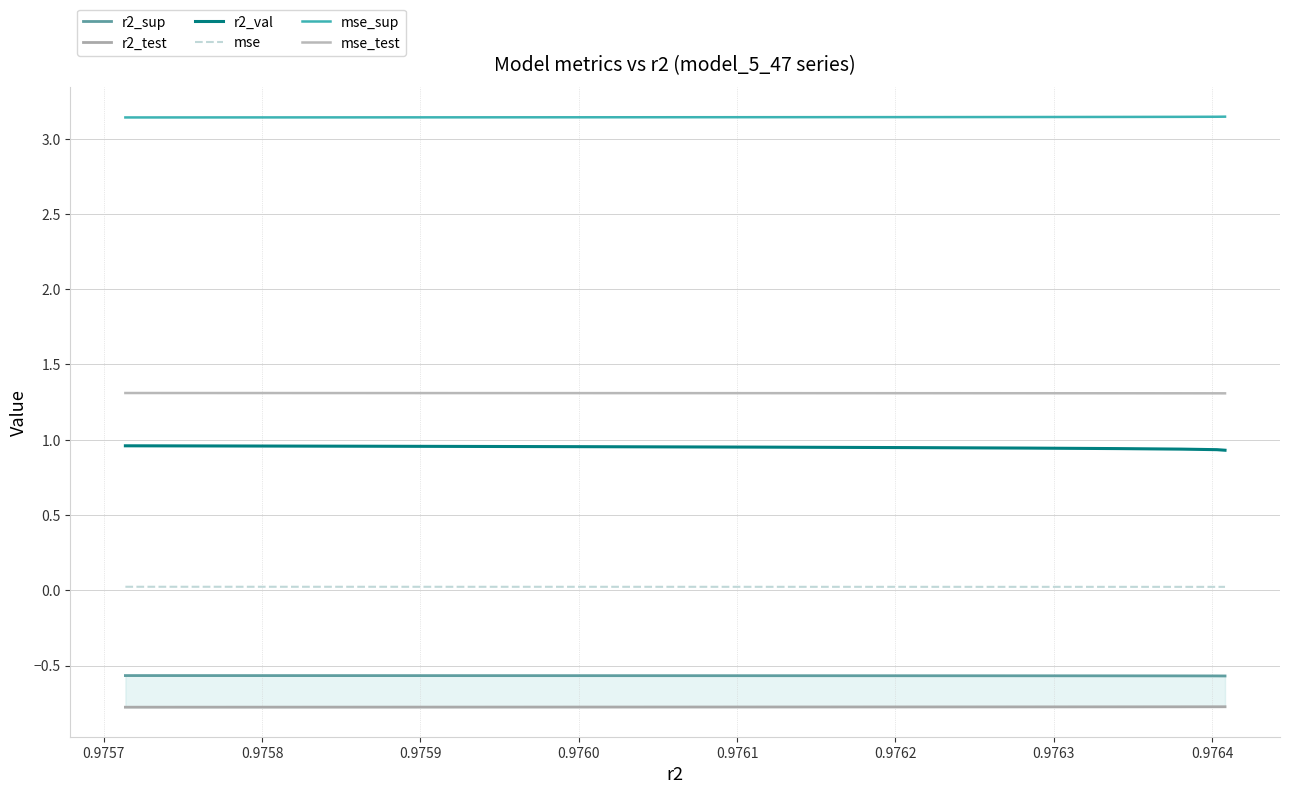

Reading left to right, transcribe all the data shown in this chart.

r2_sup: -0.6	-0.6	-0.6	-0.6	-0.6	-0.6	-0.6	-0.6	-0.6	-0.6
r2_test: -0.8	-0.8	-0.8	-0.8	-0.8	-0.8	-0.8	-0.8	-0.8	-0.8
r2_val: 1.0	1.0	1.0	1.0	0.9	0.9	0.9	0.9	0.9	0.9
mse: 0.0	0.0	0.0	0.0	0.0	0.0	0.0	0.0	0.0	0.0
mse_sup: 3.1	3.1	3.1	3.1	3.1	3.1	3.1	3.1	3.1	3.1
mse_test: 1.3	1.3	1.3	1.3	1.3	1.3	1.3	1.3	1.3	1.3